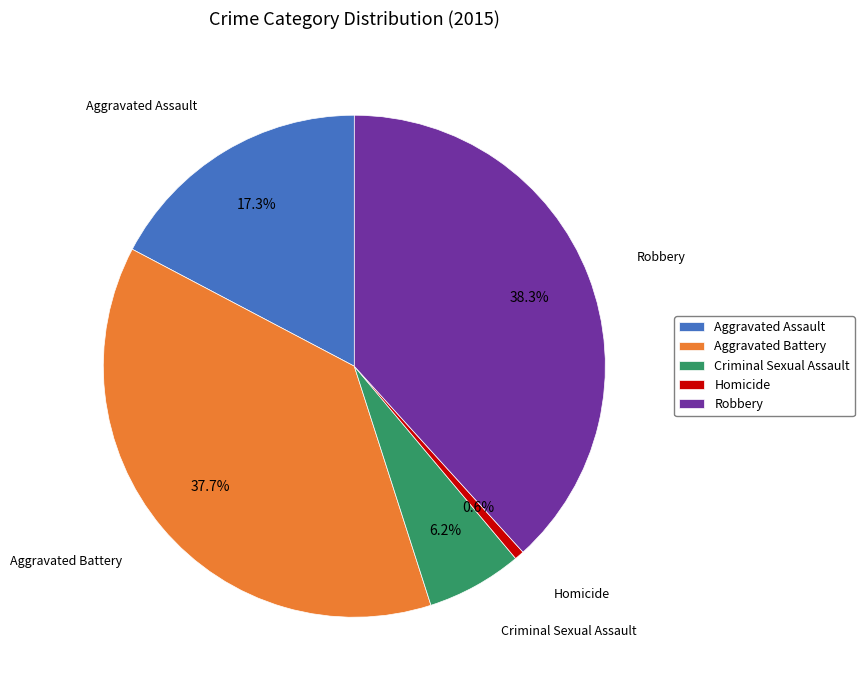

Which slice is the largest?

Robbery